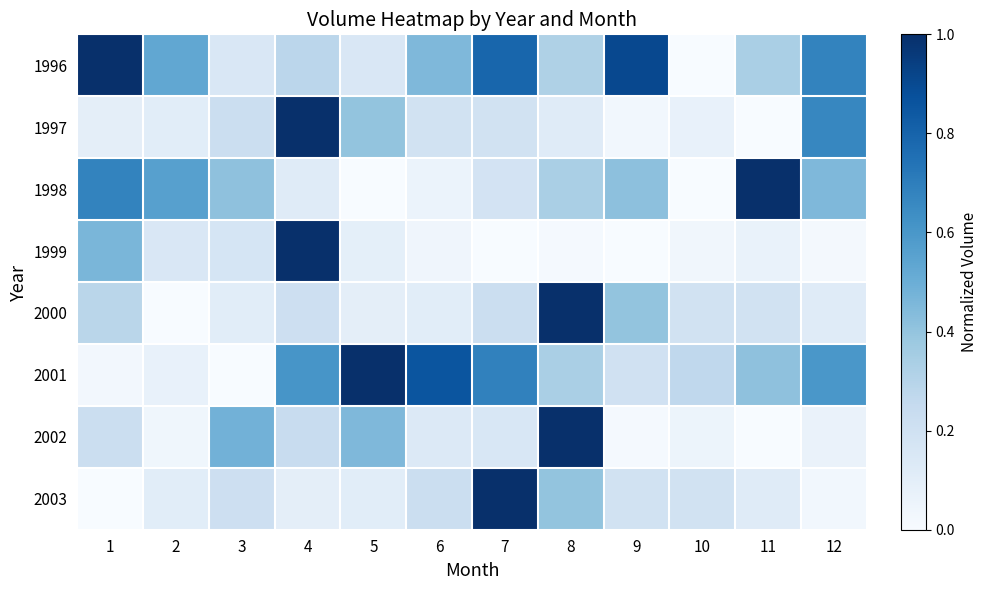

Reading left to right, what are all the values shown in this chart?

1996: 1=1.0	2=0.5	3=0.2	4=0.3	5=0.2	6=0.5	7=0.8	8=0.3	9=0.9	10=0.0	11=0.3	12=0.7
1997: 1=0.1	2=0.1	3=0.2	4=1.0	5=0.4	6=0.2	7=0.2	8=0.1	9=0.0	10=0.1	11=0.0	12=0.7
1998: 1=0.7	2=0.6	3=0.4	4=0.1	5=0.0	6=0.1	7=0.2	8=0.3	9=0.4	10=0.0	11=1.0	12=0.4
1999: 1=0.5	2=0.2	3=0.2	4=1.0	5=0.1	6=0.0	7=0.0	8=0.0	9=0.0	10=0.0	11=0.1	12=0.0
2000: 1=0.3	2=0.0	3=0.1	4=0.2	5=0.1	6=0.1	7=0.2	8=1.0	9=0.4	10=0.2	11=0.2	12=0.1
2001: 1=0.0	2=0.1	3=0.0	4=0.6	5=1.0	6=0.9	7=0.7	8=0.3	9=0.2	10=0.3	11=0.4	12=0.6
2002: 1=0.2	2=0.0	3=0.5	4=0.2	5=0.5	6=0.1	7=0.2	8=1.0	9=0.0	10=0.1	11=0.0	12=0.1
2003: 1=0.0	2=0.1	3=0.2	4=0.1	5=0.1	6=0.2	7=1.0	8=0.4	9=0.2	10=0.2	11=0.1	12=0.0